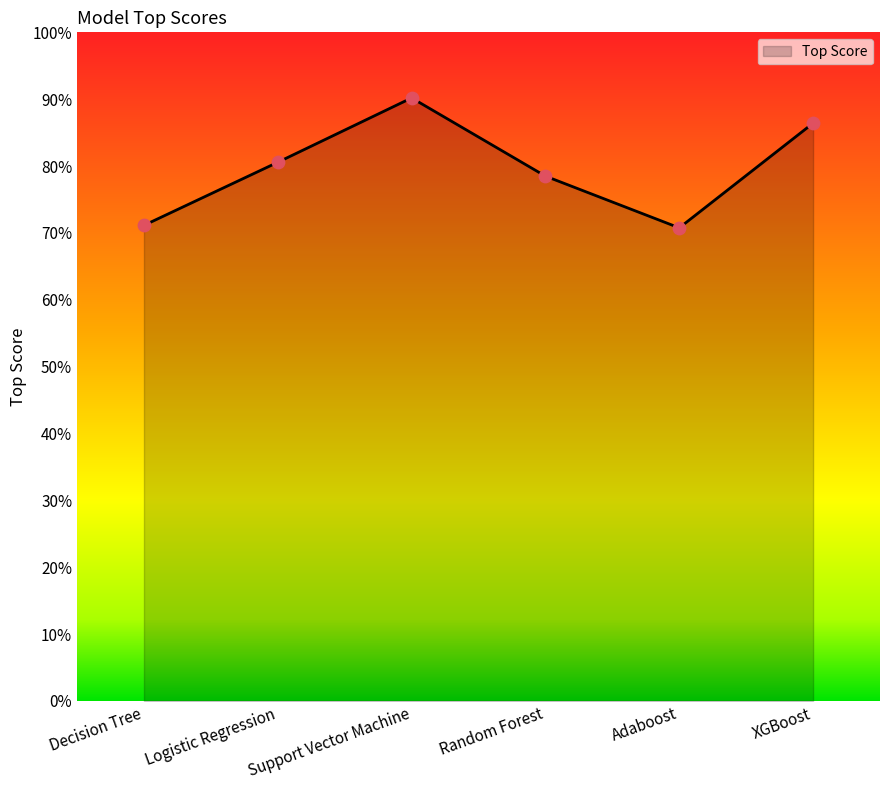

Between XGBoost and Adaboost, which is larger?

XGBoost